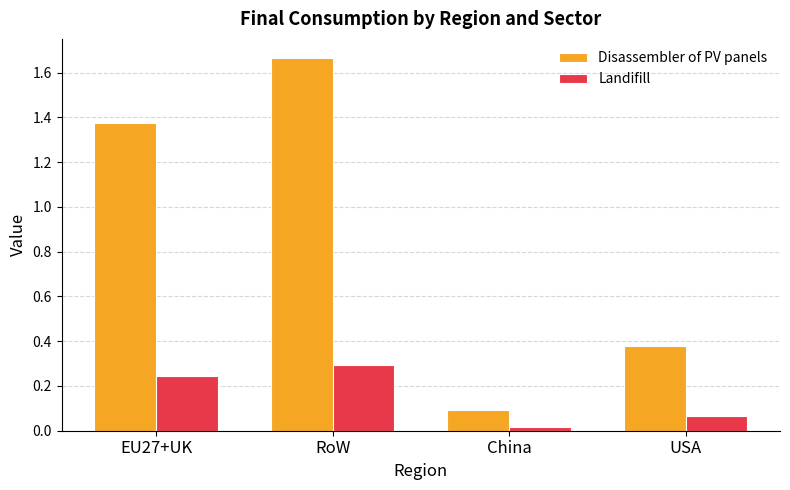

At USA, list the series in order from largest to smallest.

Disassembler of PV panels, Landifill